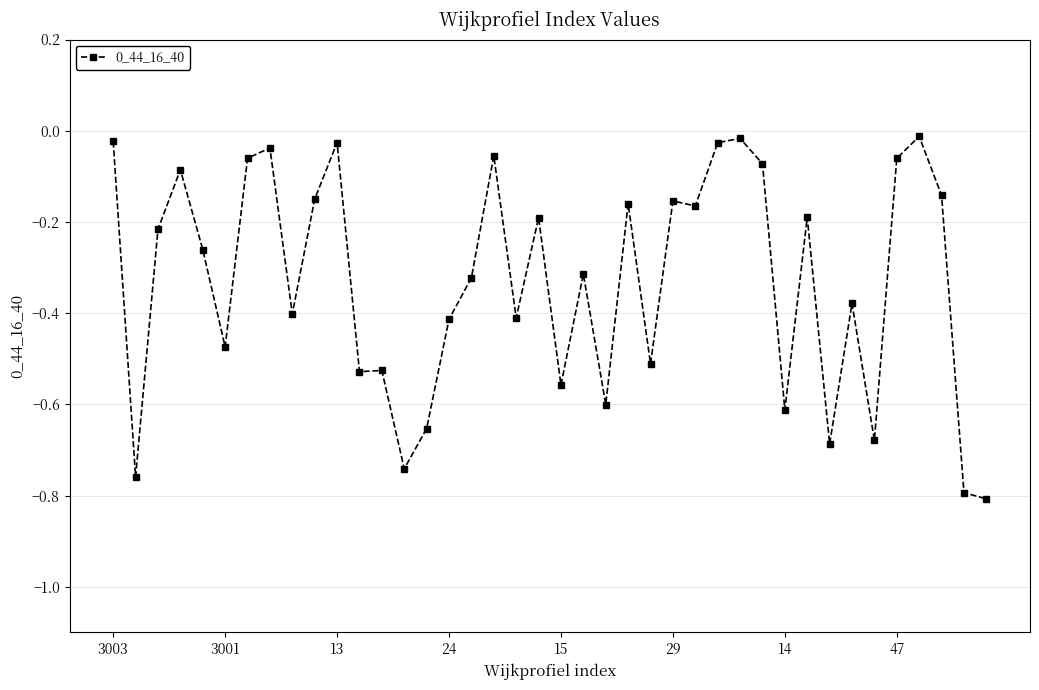

What is the difference between the maximum and minimum values?

0.8